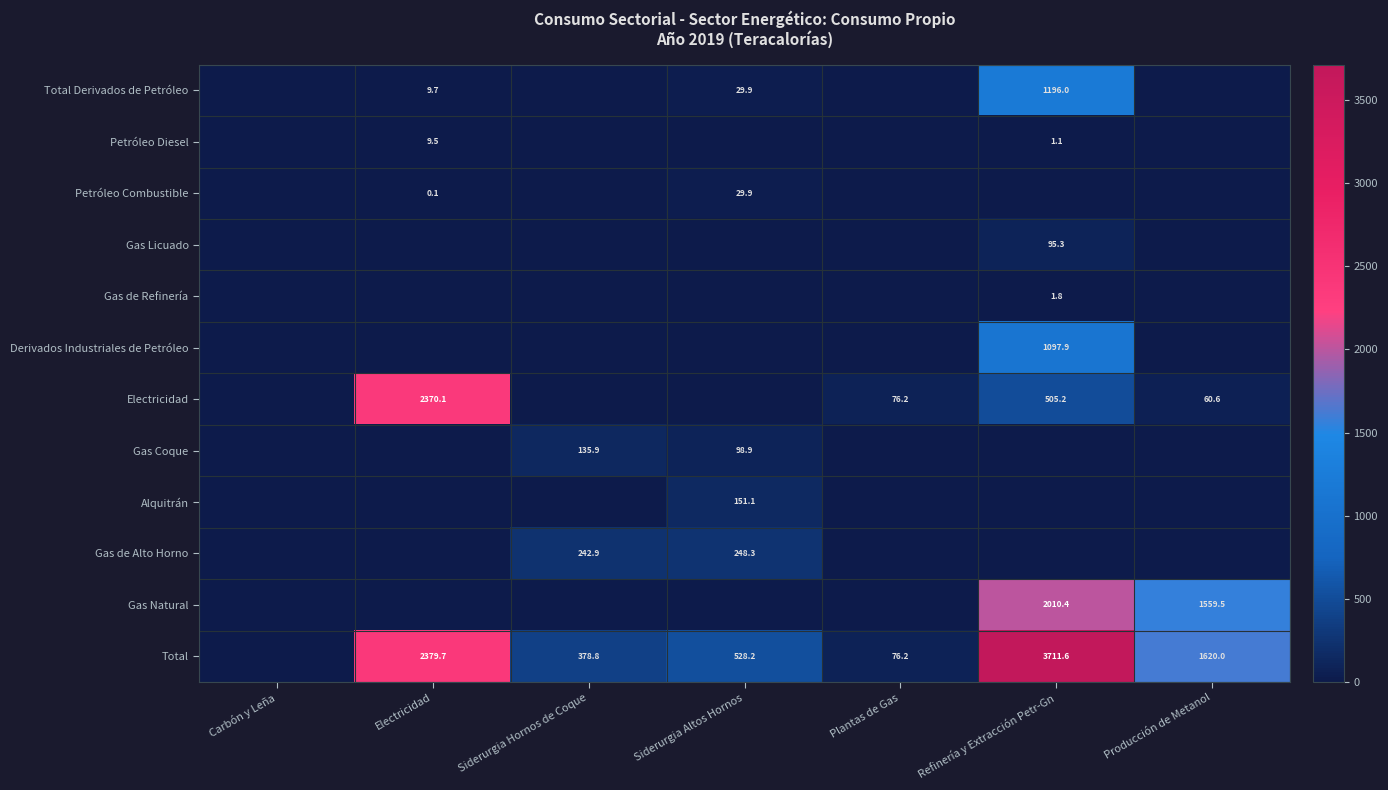

Is the value of Total at Producción de Metanol greater than the value of Gas de Refinería at Refinería y Extracción Petr-Gn?

Yes